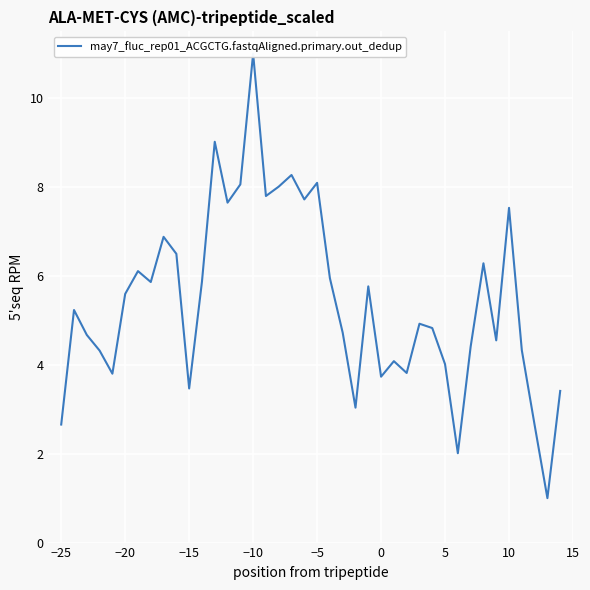

Reading right to left, extract all data points from this chart.

3.4	1.0	2.6	4.3	7.5	4.5	6.3	4.4	2.0	4.0	4.8	4.9	3.8	4.1	3.7	5.8	3.0	4.7	5.9	8.1	7.7	8.3	8.0	7.8	11.0	8.1	7.6	9.0	5.9	3.5	6.5	6.9	5.9	6.1	5.6	3.8	4.3	4.7	5.2	2.7